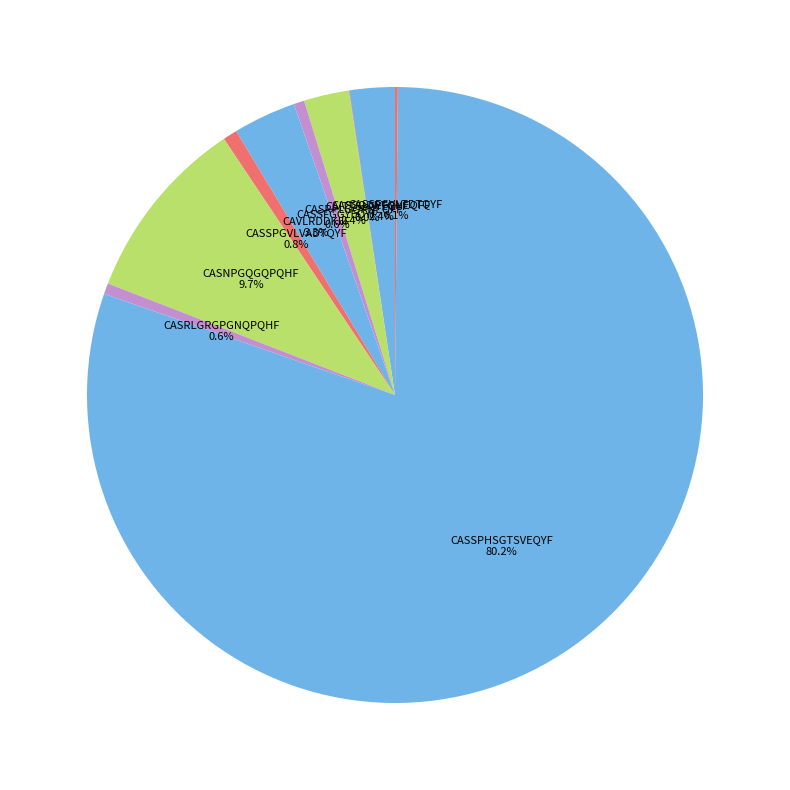

To the nearest percent, what is the difference between the largest and smallest slice percentages?

80%